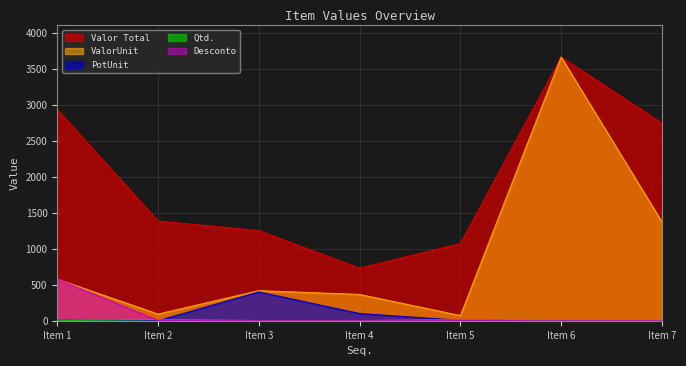

What is the sum of all Qtd. values?

39.0